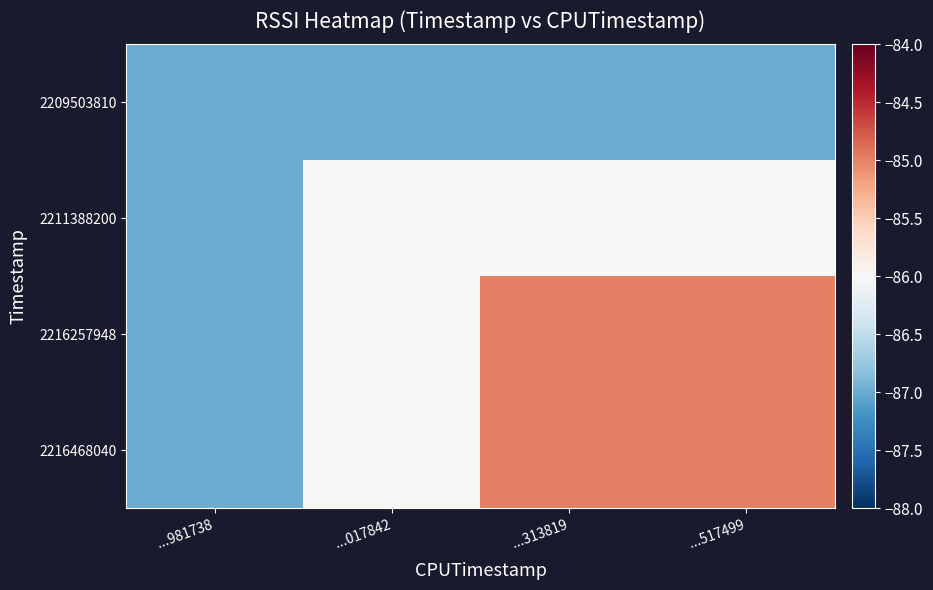

What is the smallest value displayed?

-87